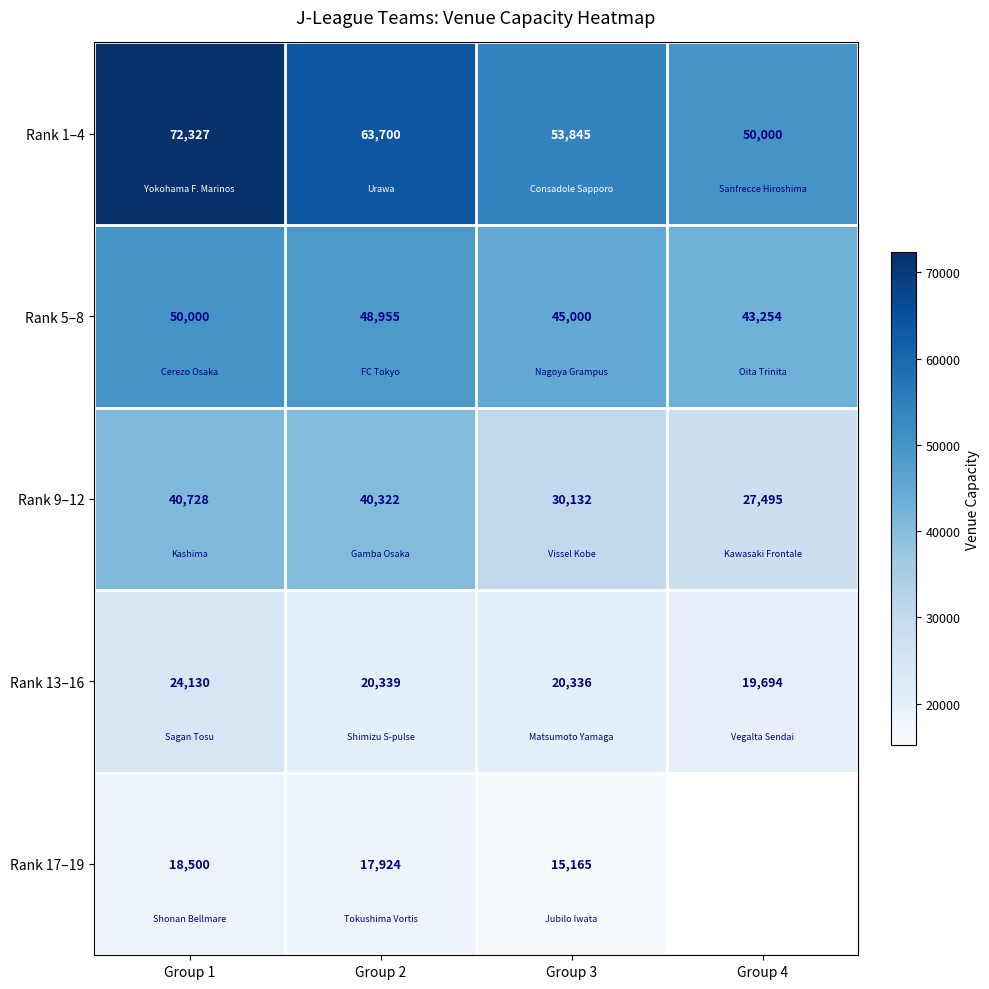

How many values in the Rank 13–16 series are below 20339?

2